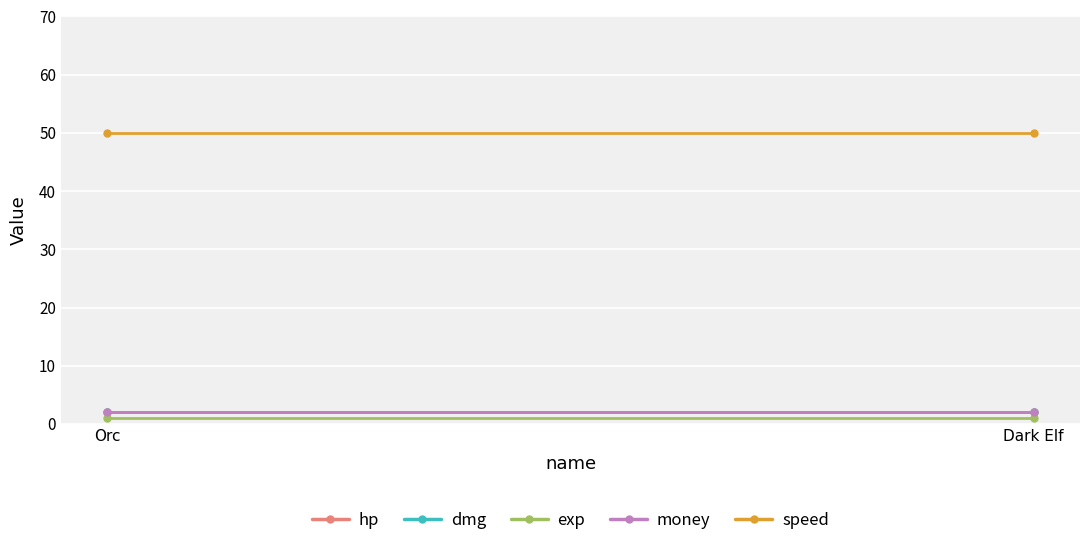

Reading left to right, transcribe all the data shown in this chart.

hp: Orc=2	Dark Elf=2
dmg: Orc=2	Dark Elf=2
exp: Orc=1	Dark Elf=1
money: Orc=2	Dark Elf=2
speed: Orc=50	Dark Elf=50